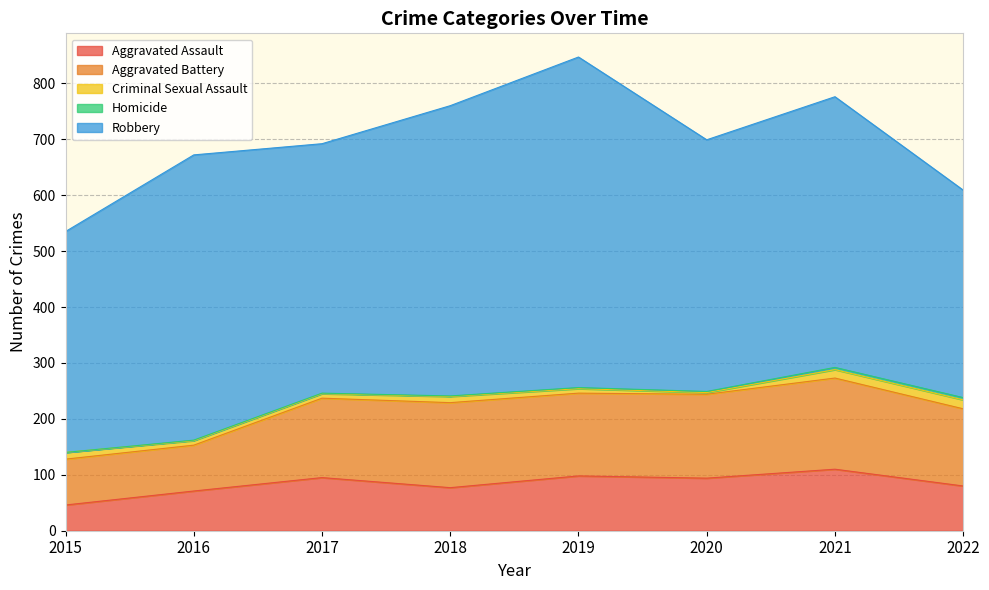

What are all the series names shown in the legend?

Aggravated Assault, Aggravated Battery, Criminal Sexual Assault, Homicide, Robbery